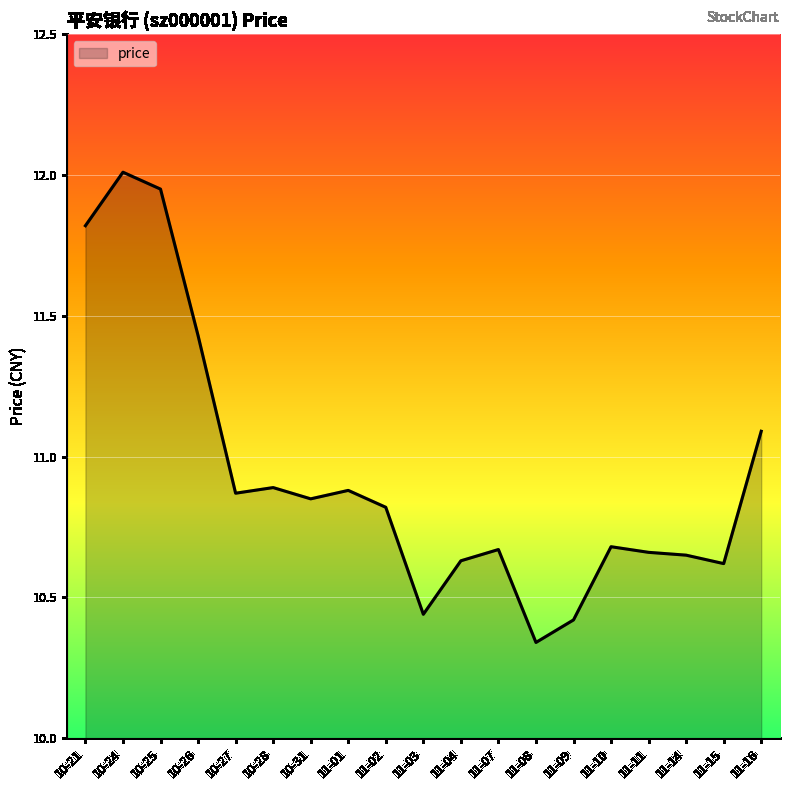

How many distinct data groups are displayed?

1